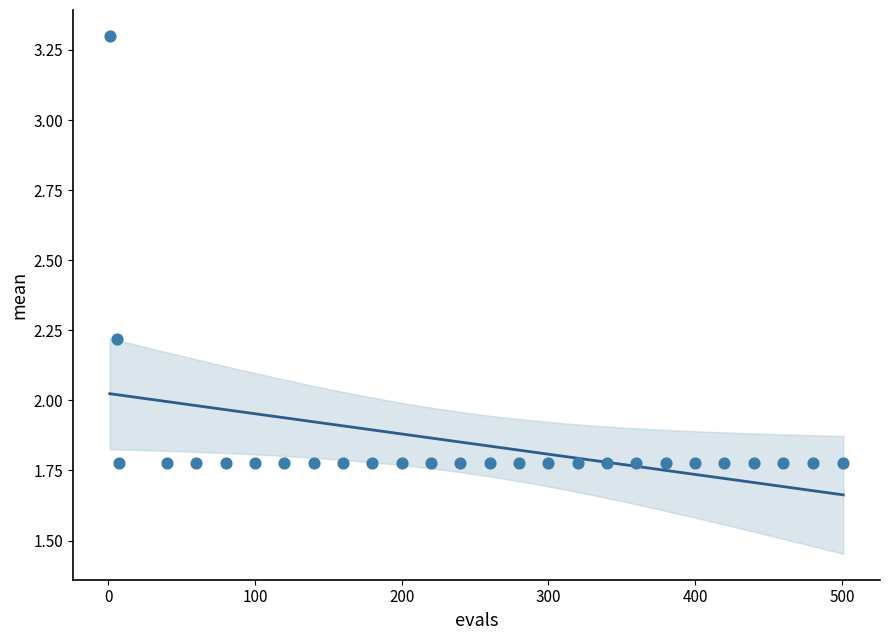

What is the range of Y values (max minus min)?

1.5